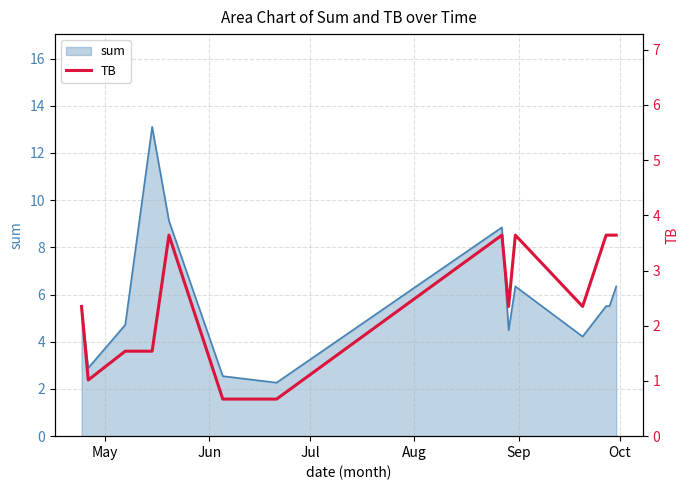

What position from the left is May?

1